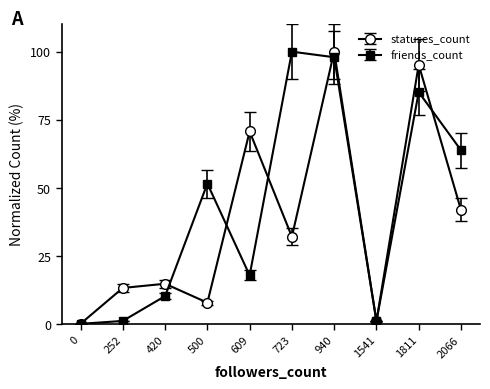

Where does the statuses_count series first go above 32?

609